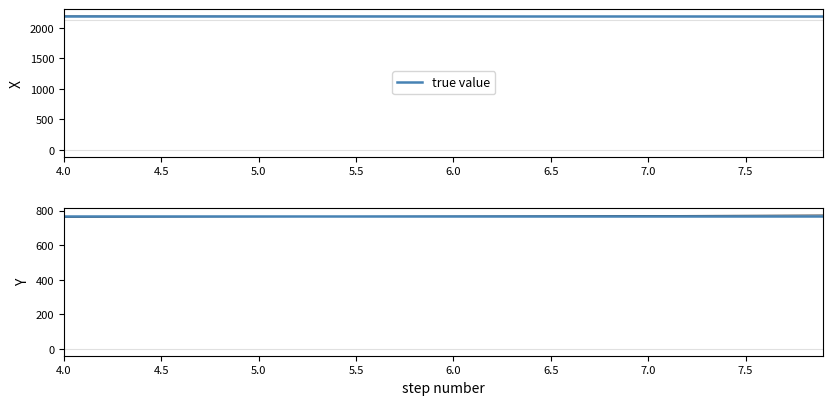

What is the spread (max minus min) of values at 5.0?

2191.5